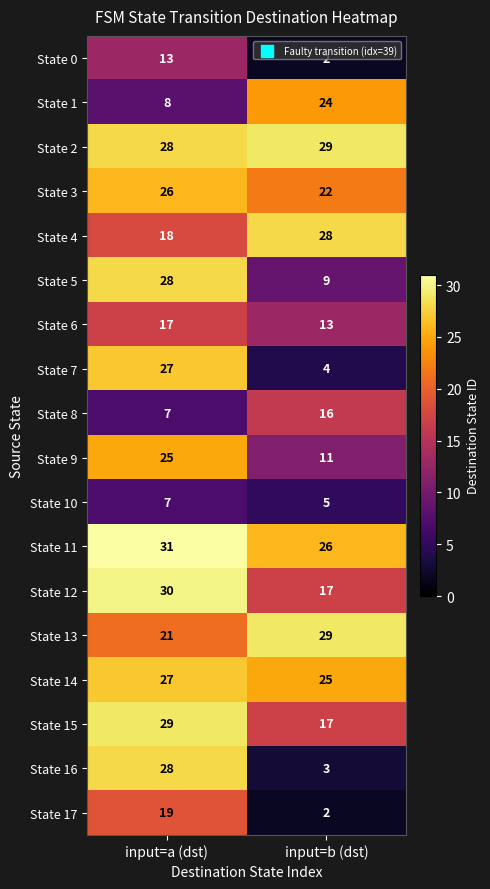

Read the State 11 value at input=a (dst).

31